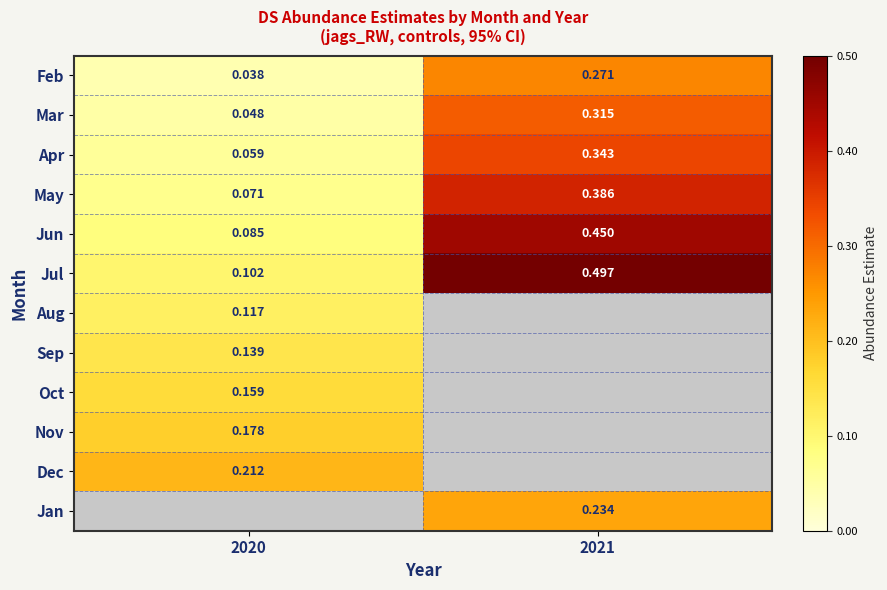

What is the difference between the highest and lowest values at 2021?

0.3